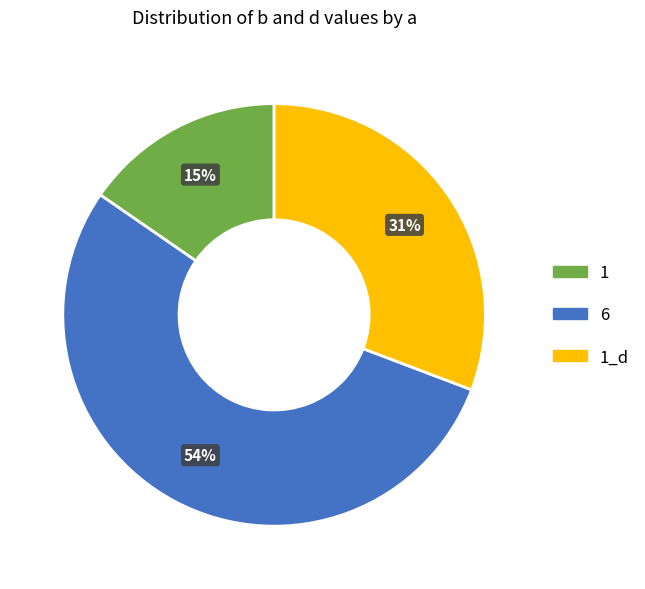

Is there any slice that represents more than half of the pie?

Yes